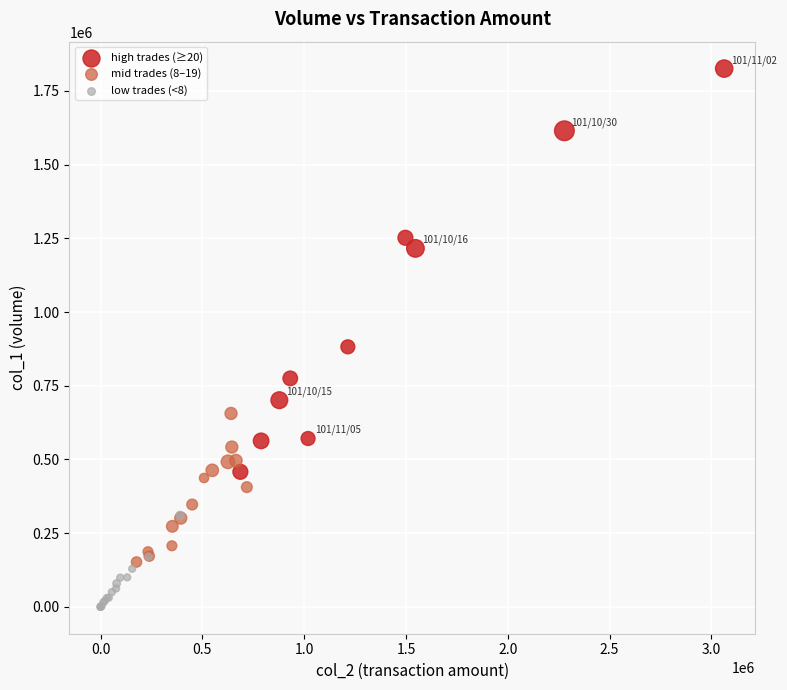

Which series reaches the maximum Y coordinate?

high trades (≥20)